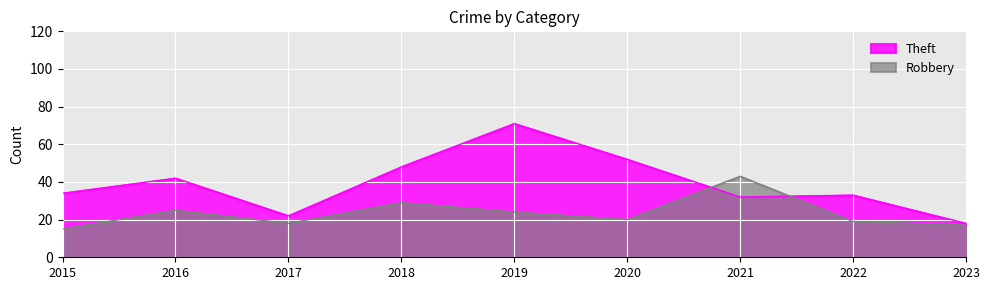

Between 2020 and 2017, which is larger?

2020